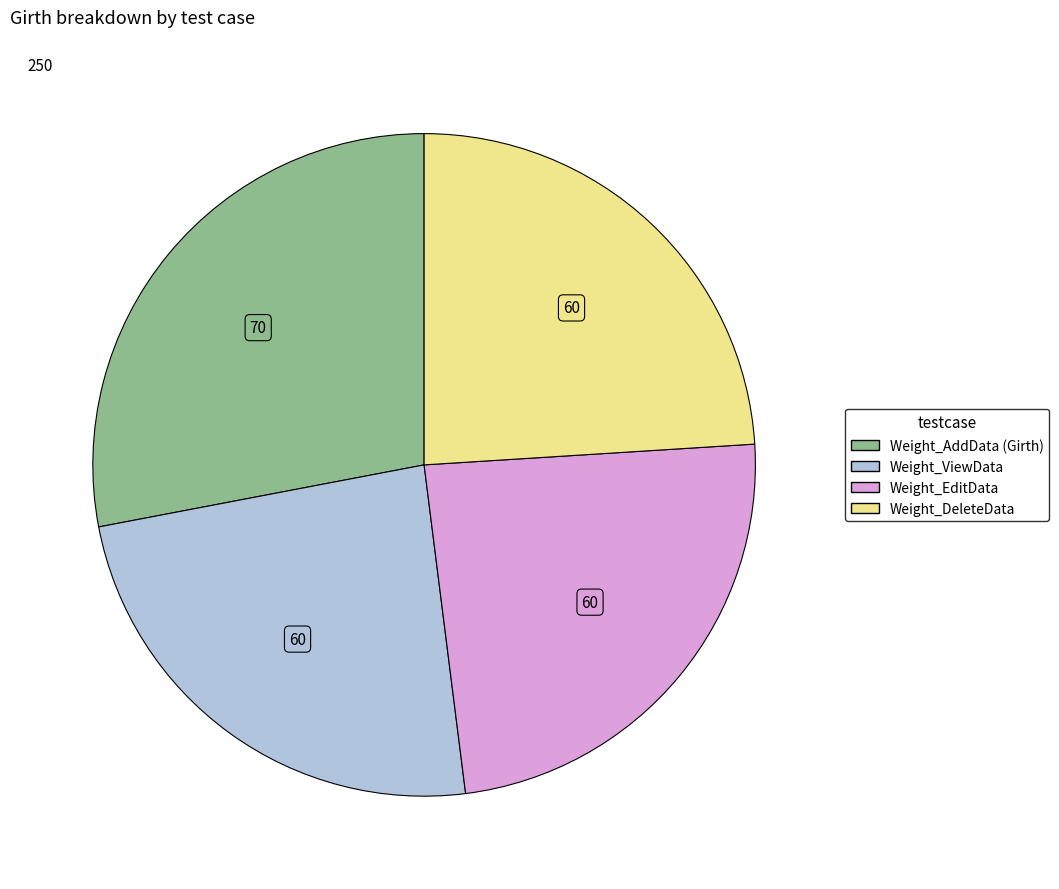

True or false: Weight_EditData accounts for 24% of the total.

True